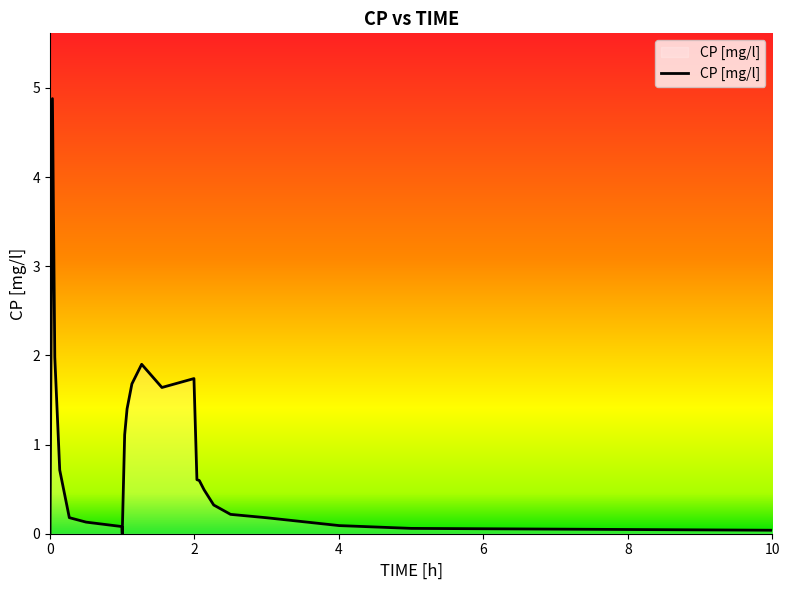

What is the difference between the maximum and minimum values?

4.9